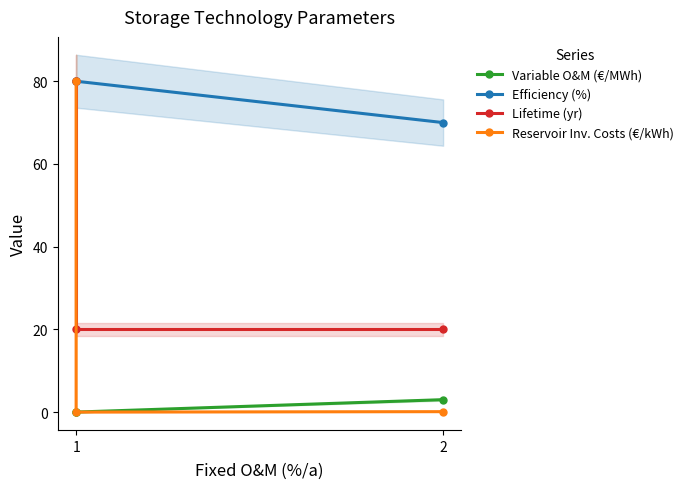

Between 1 and 2, which series saw the biggest shift?

Reservoir Inv. Costs (€/kWh)